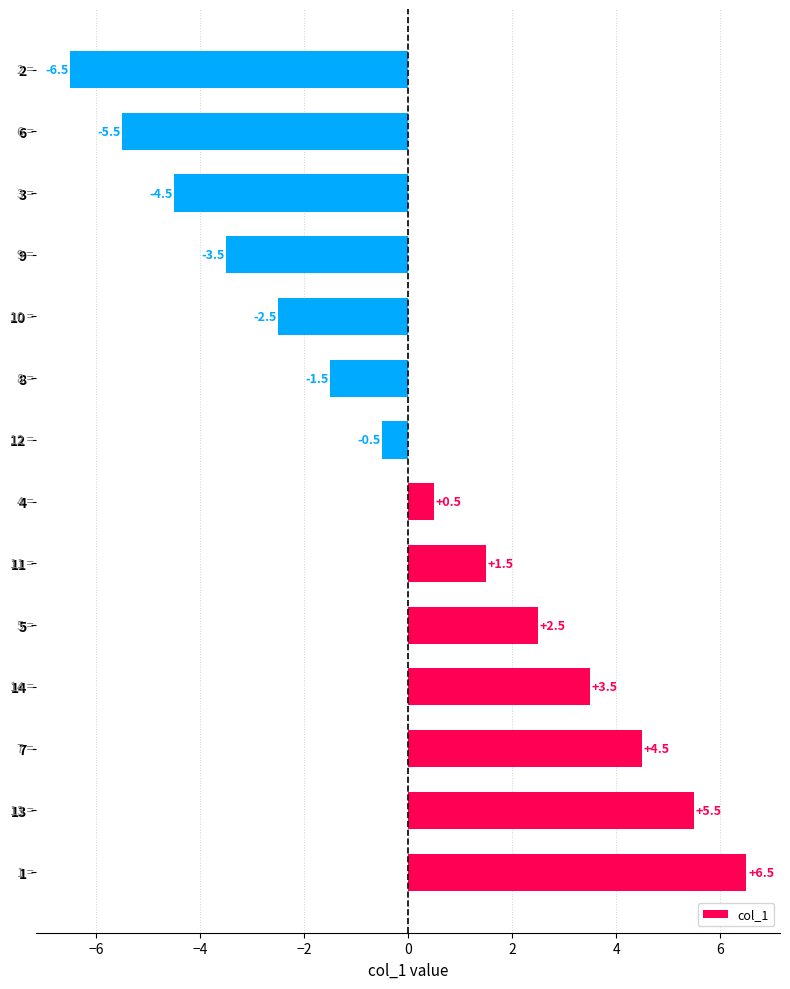

Count the number of categories in the chart.

14